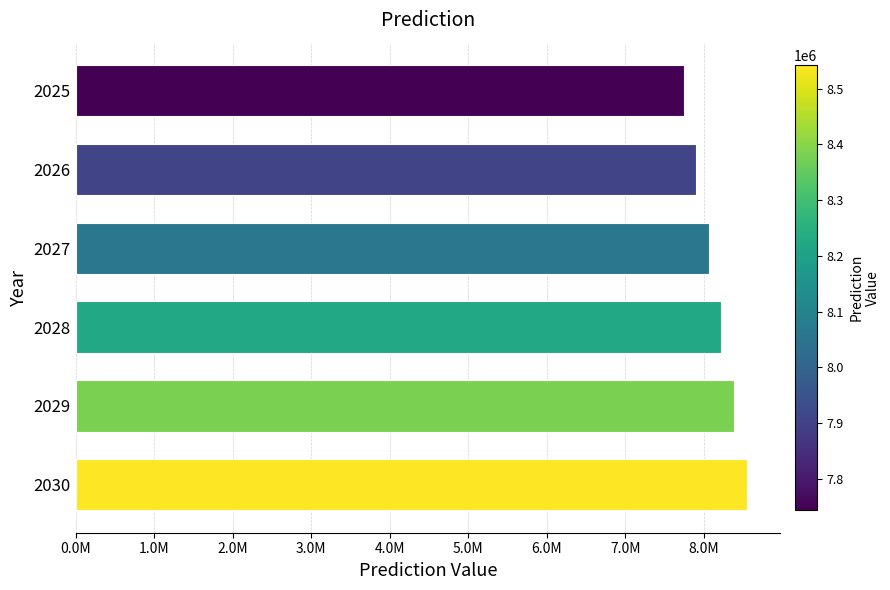

Are the bars horizontal?

Yes